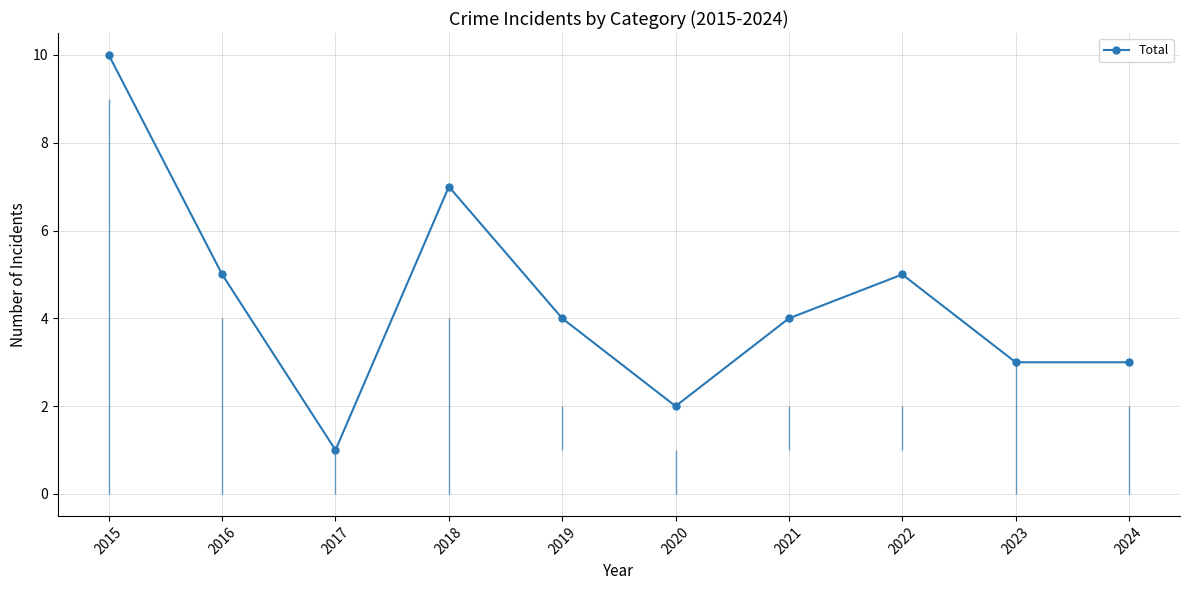

The value at 2019 is 4. True or false?

True